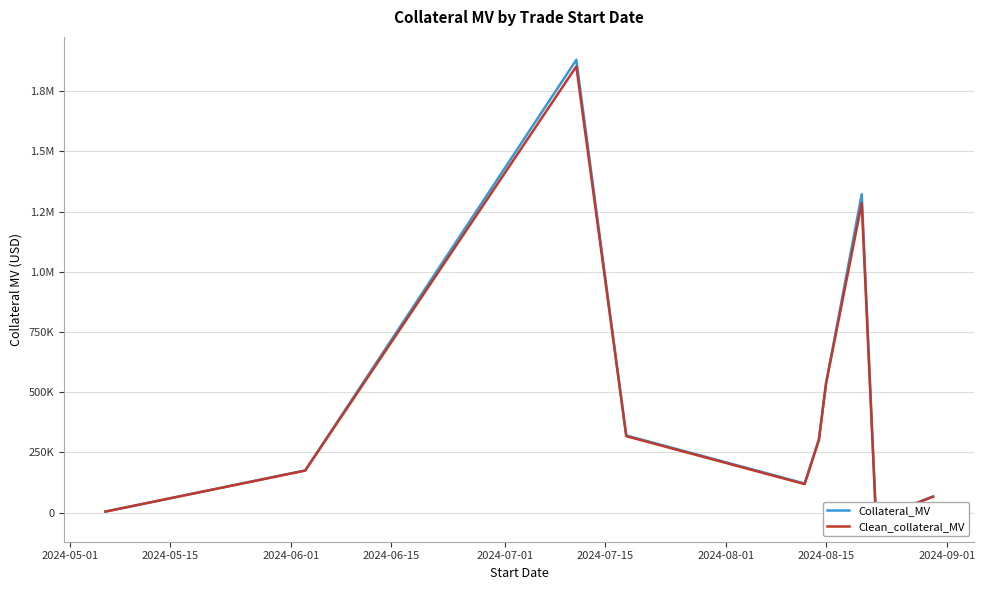

What is the difference between the highest and lowest values at 2024-05-15?

698.9